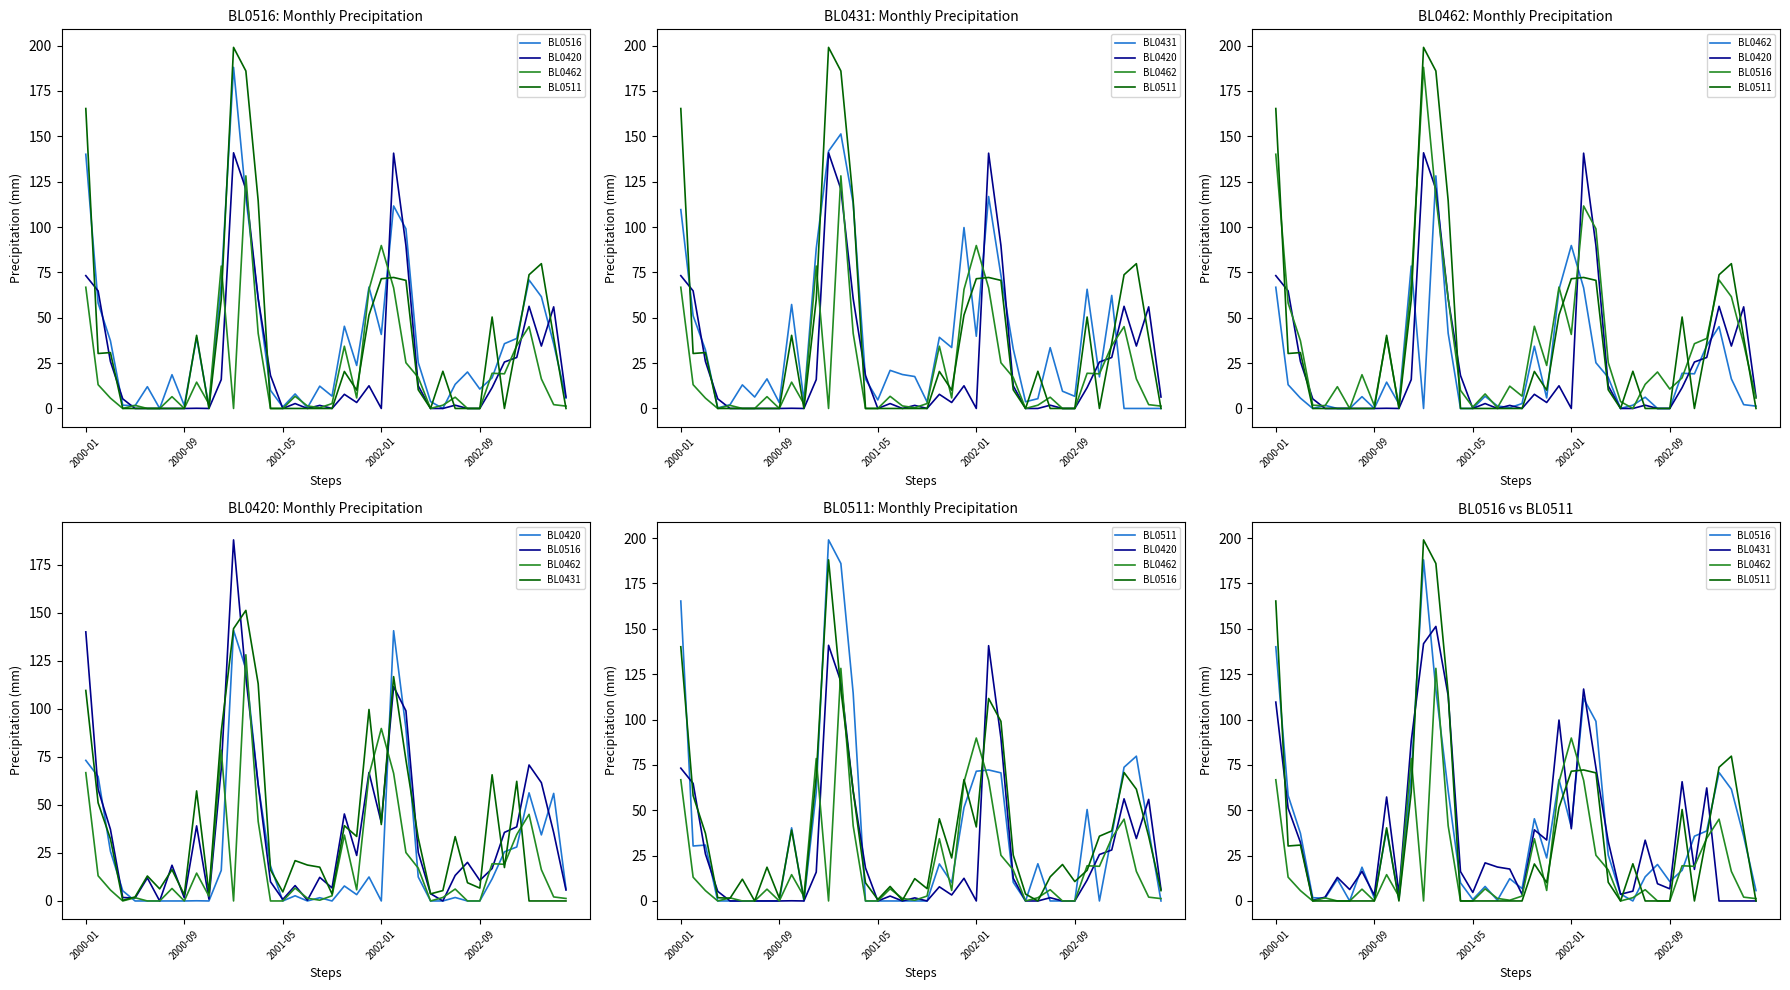

Reading left to right, extract all data points from this chart.

BL0516: 140.1	58.1	37.3	1.8	1.5	12.0	0.0	18.6	1.6	39.1	1.0	68.8	188.0	116.4	60.6	10.0	0.8	8.0	0.4	12.3	6.8	45.3	23.7	66.9	40.8	111.6	99.0	25.3	3.8	0.0	13.3	20.1	10.7	16.9	35.7	38.6	70.8	61.6	35.6	5.7
BL0420: 73.2	64.8	25.9	5.3	0.0	0.0	0.0	0.0	0.0	0.1	0.0	15.9	140.9	120.9	60.5	18.2	0.0	2.7	0.0	1.7	0.0	7.8	3.3	12.5	0.0	140.7	89.8	12.5	0.0	0.0	1.8	0.0	0.0	11.5	25.6	28.1	56.3	34.4	56.0	6.3
BL0462: 66.8	13.1	5.7	0.0	1.7	0.0	0.0	6.5	0.0	14.5	2.5	78.5	0.0	128.2	41.4	0.0	0.0	6.7	1.4	0.4	2.7	34.3	5.8	65.6	89.8	66.5	25.2	17.1	0.0	1.8	6.2	0.0	0.0	19.4	19.1	34.6	45.1	16.3	2.1	1.3
BL0511: 165.3	30.3	30.8	0.0	0.0	0.0	0.0	0.0	0.0	40.3	0.0	60.0	199.0	186.0	114.5	0.0	0.0	0.0	0.0	0.0	0.0	20.4	10.1	51.5	71.5	72.2	70.6	10.3	0.0	20.5	0.0	0.0	0.0	50.4	0.0	36.0	73.7	79.8	39.1	0.0
BL0431: 109.6	51.1	32.3	0.3	2.1	13.0	6.3	16.3	3.2	57.3	4.2	88.2	141.8	151.3	113.1	16.2	4.7	21.0	18.7	17.6	3.6	39.2	33.6	99.7	39.8	116.8	73.4	32.8	3.7	5.4	33.5	9.5	6.7	65.7	17.4	62.3	0.0	0.0	0.0	0.0